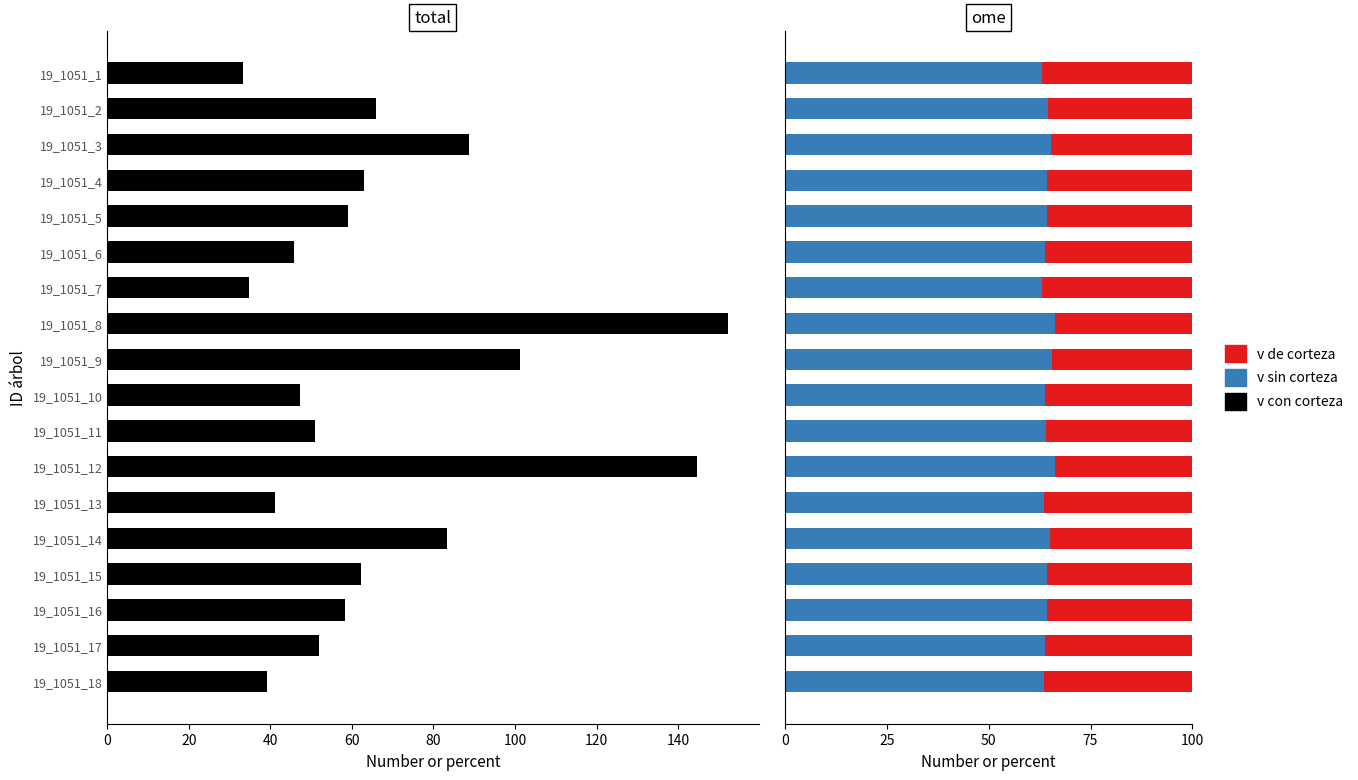

What is the lowest value of the v sin corteza series?

63.1